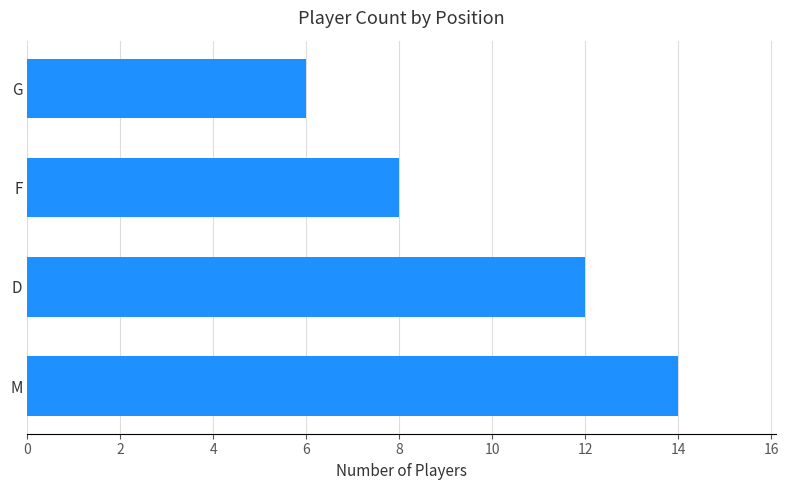

What is the average value?

10